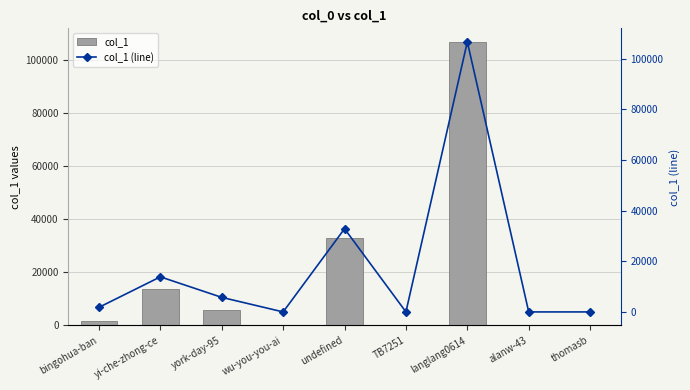

How many groups of bars are there?

9